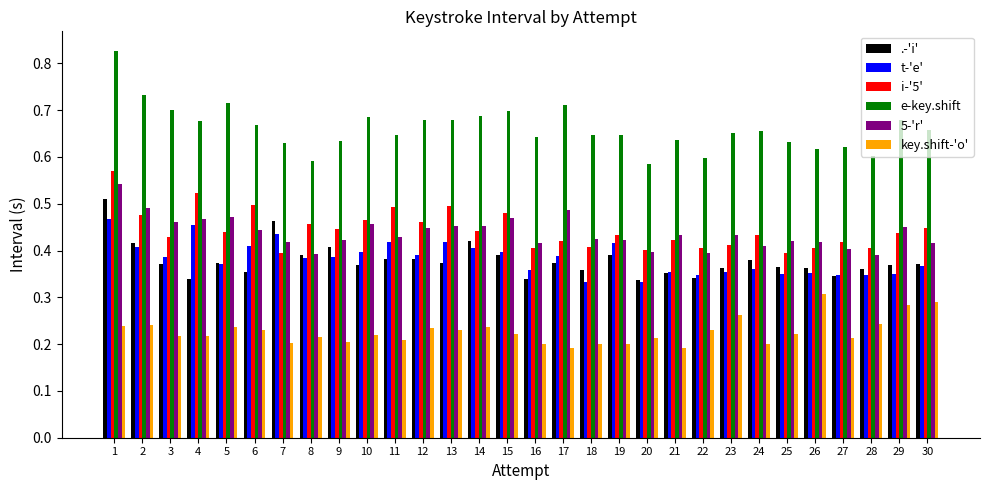

Is the value of i-'5' at 27 greater than the value of e-key.shift at 1?

No